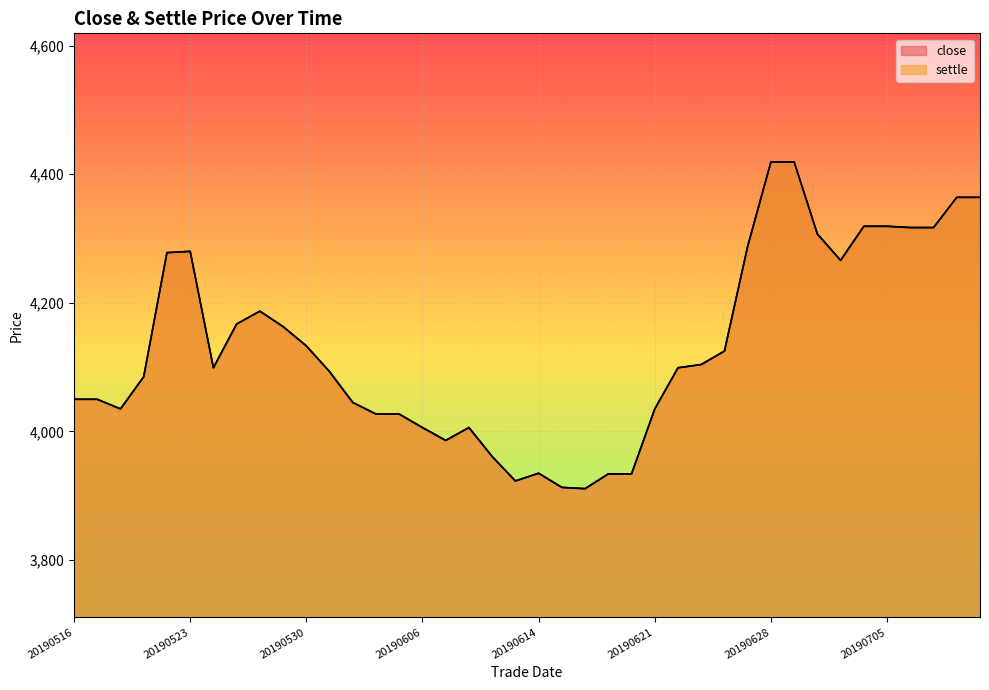

True or false: close has more than 1 interior local peaks.

True